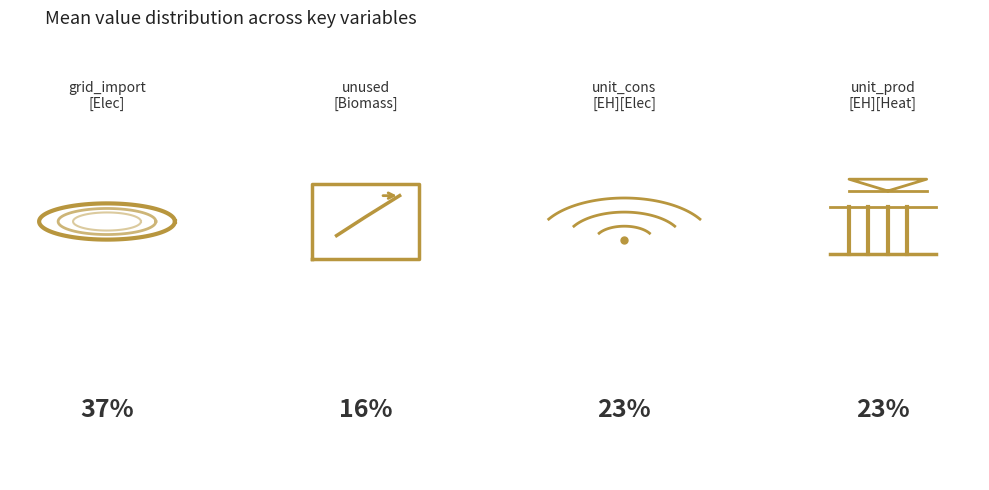

Combined, do unit_prod[EH][Heat] and grid_import[Elec] account for over 50%?

Yes